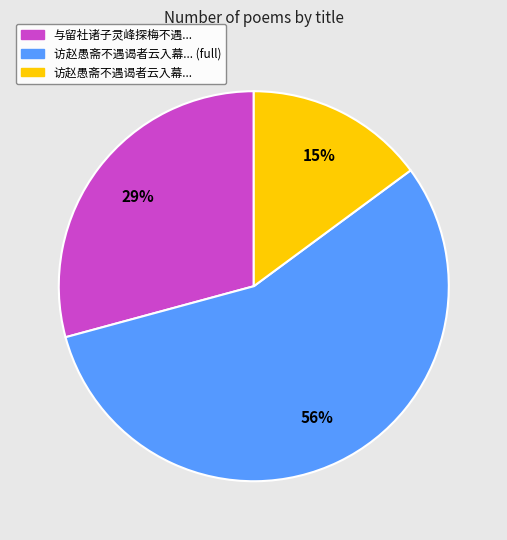

Is there any slice that represents more than half of the pie?

Yes